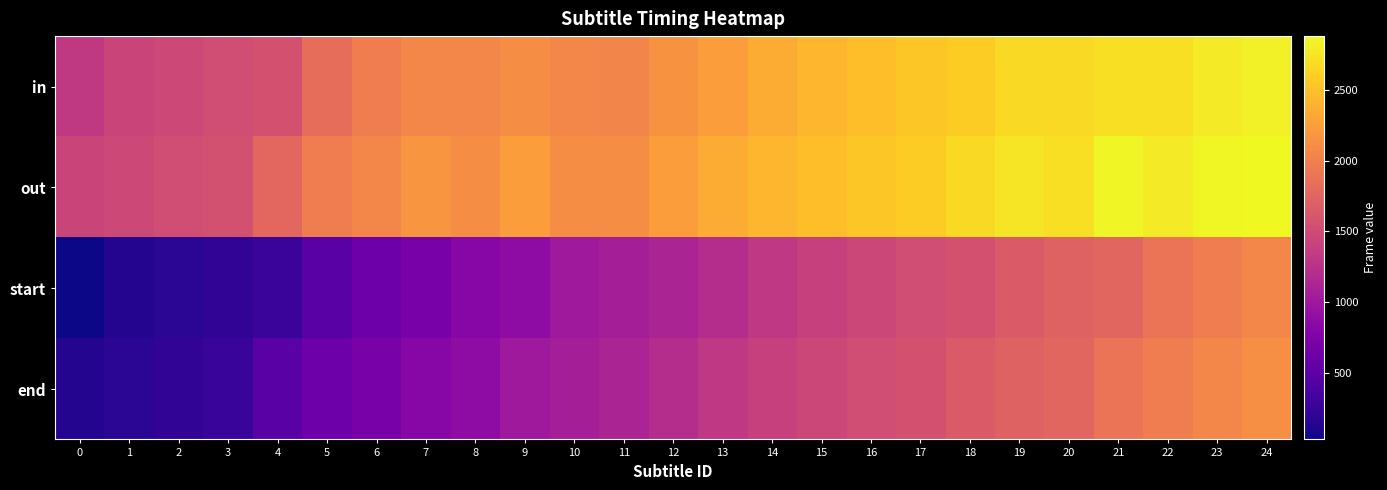

Between 21 and 24, which series saw the biggest shift?

start